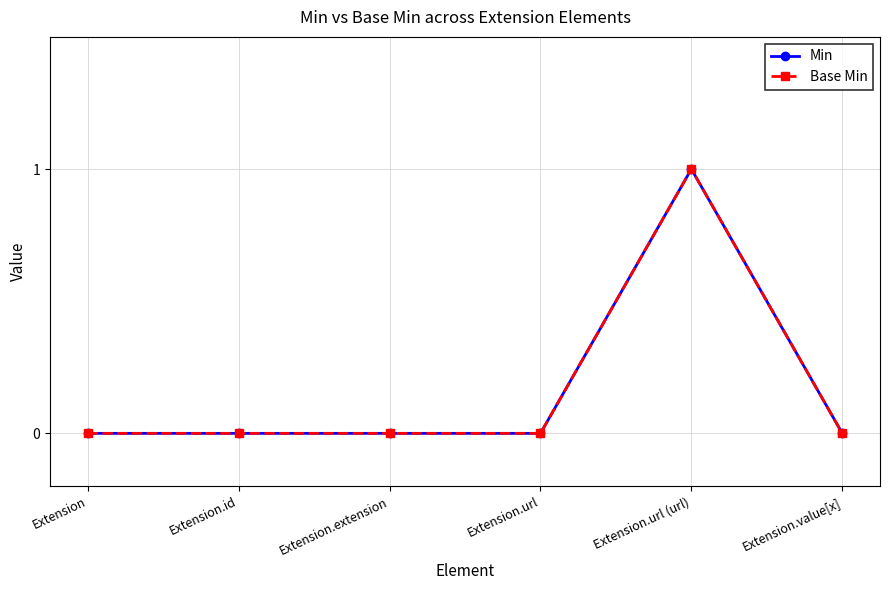

Does the chart have visible grid lines?

Yes